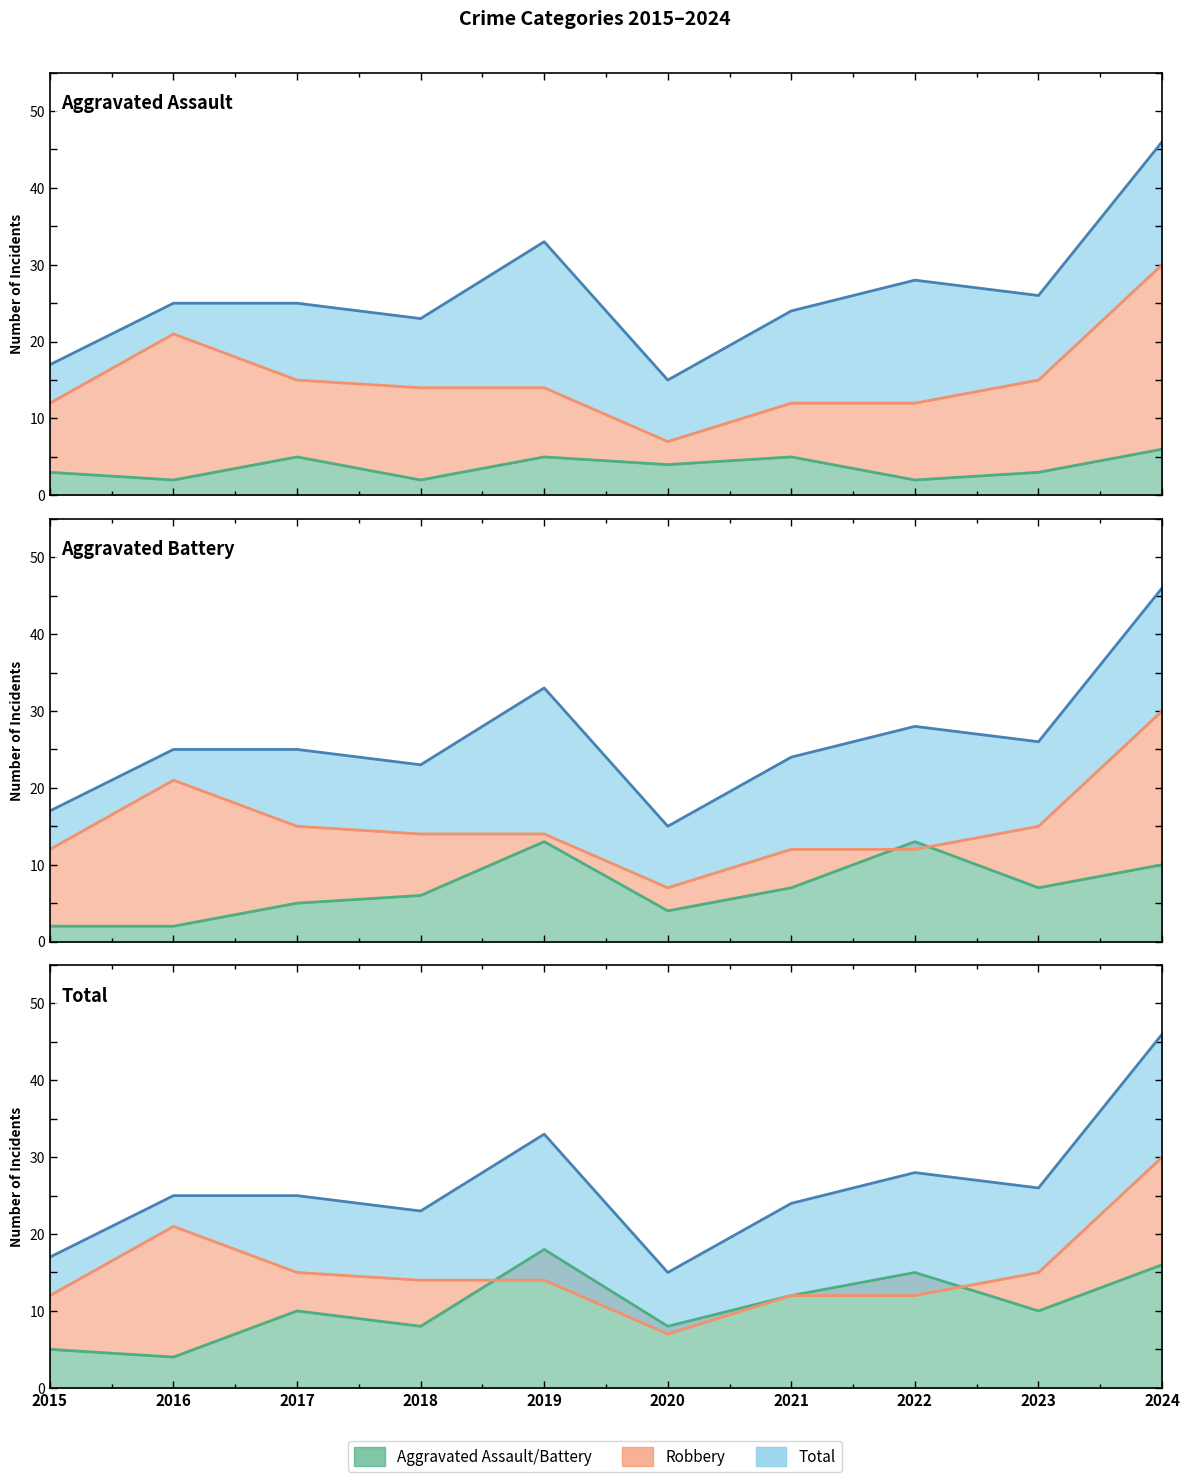

Between which two adjacent categories do Robbery and Aggravated Battery first intersect?

2021 and 2022